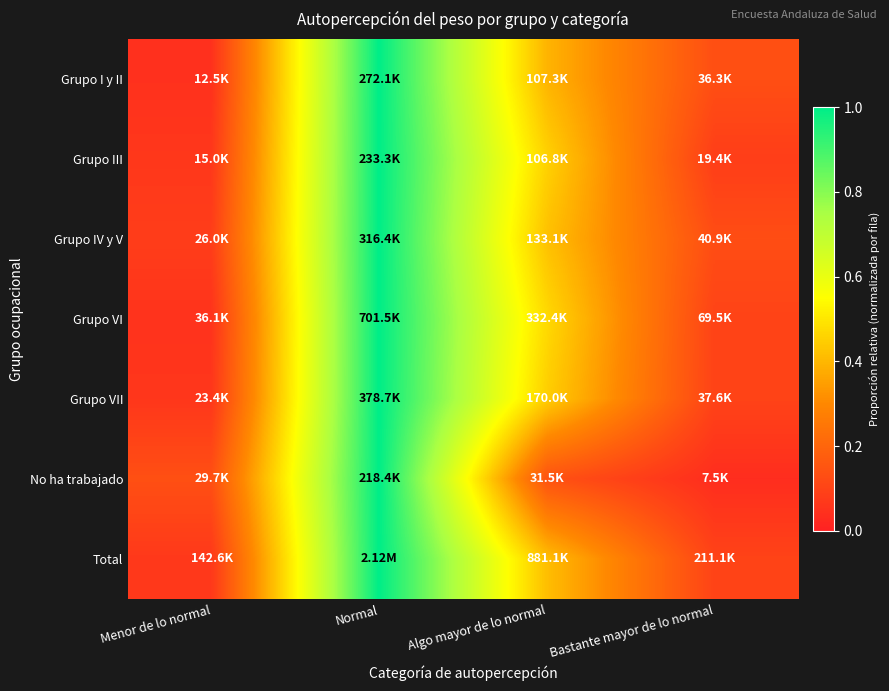

At how many categories does at least one series exceed 0?

4